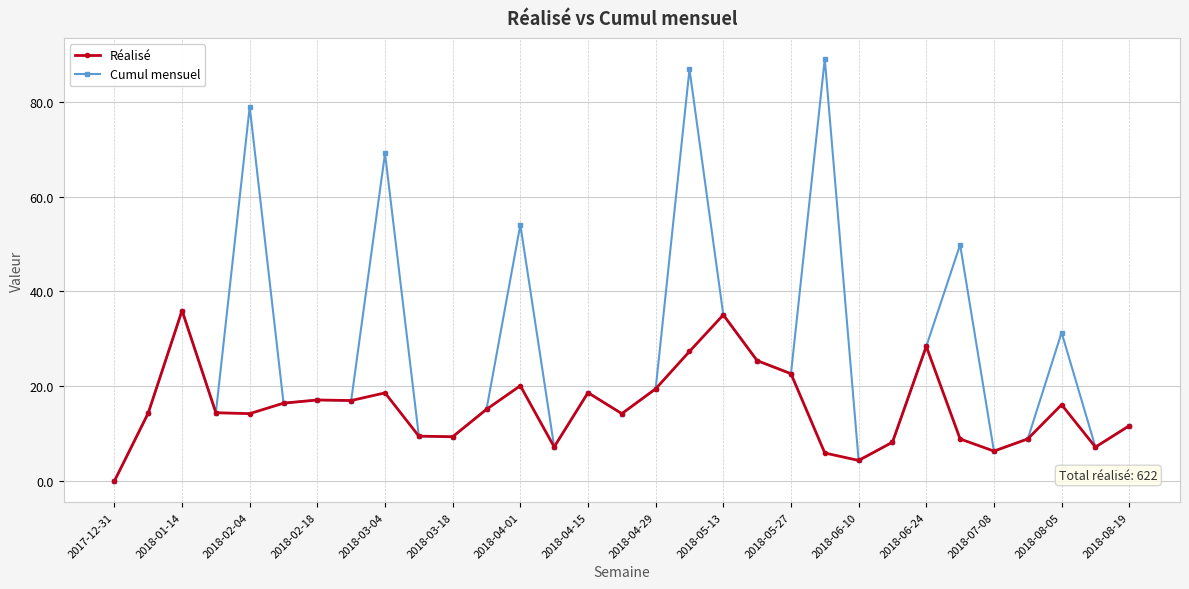

Count the number of data series in this chart.

2